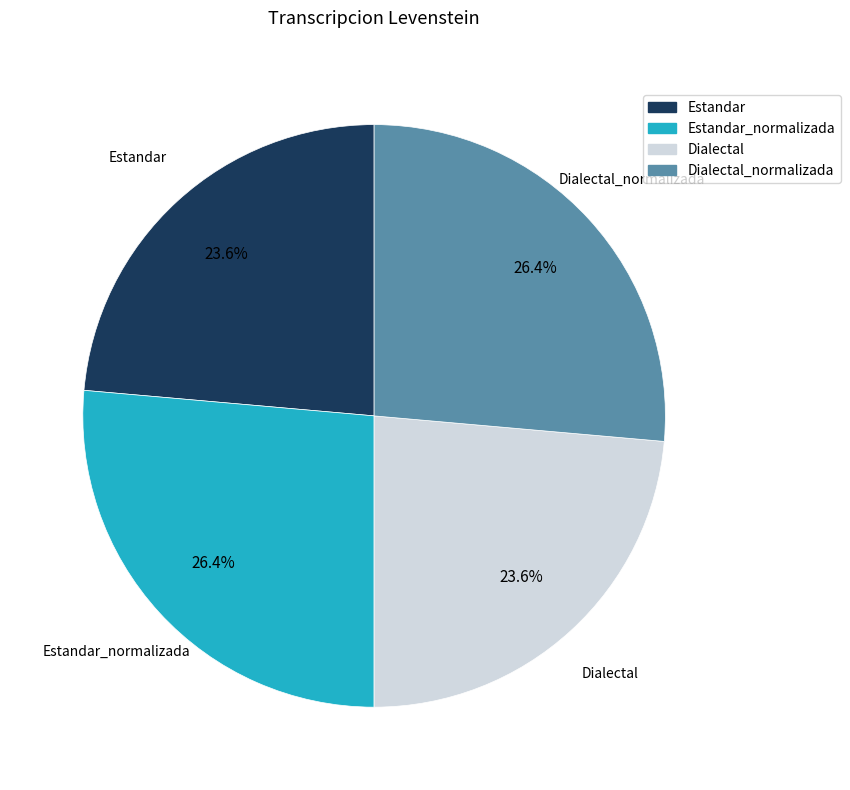

Is there any slice that represents more than half of the pie?

No